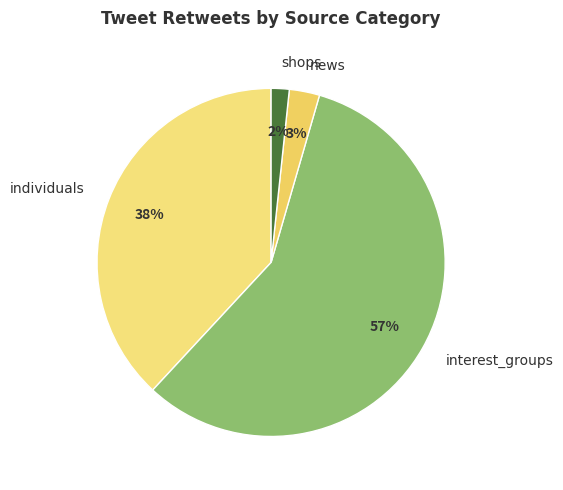

What is the largest slice in the pie chart?

interest_groups